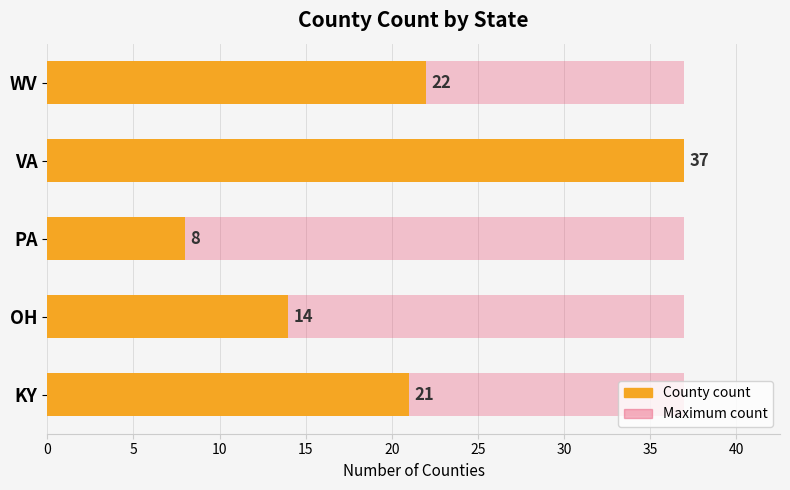

Are the bars horizontal?

Yes